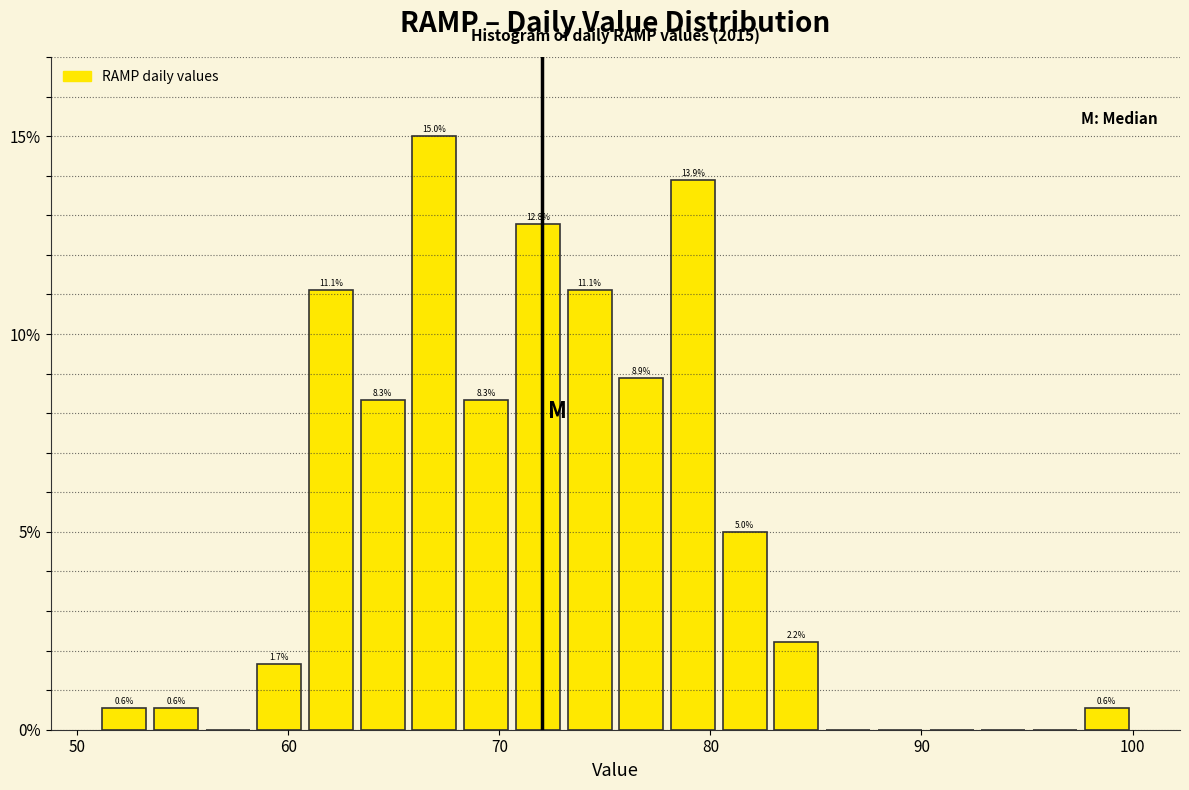

Around what value on the x-axis is the tallest bar? Give the approximate position of its centre, as read against the axis.

67